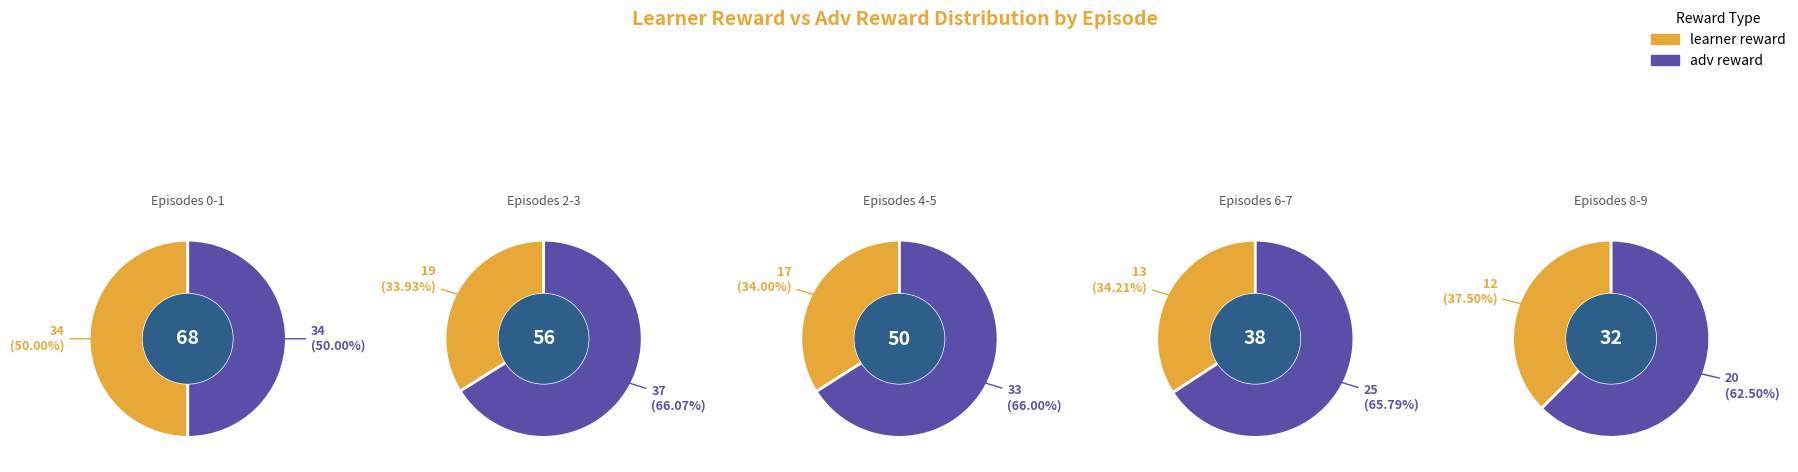

Combined, do 8 and 0 account for over 50%?

No